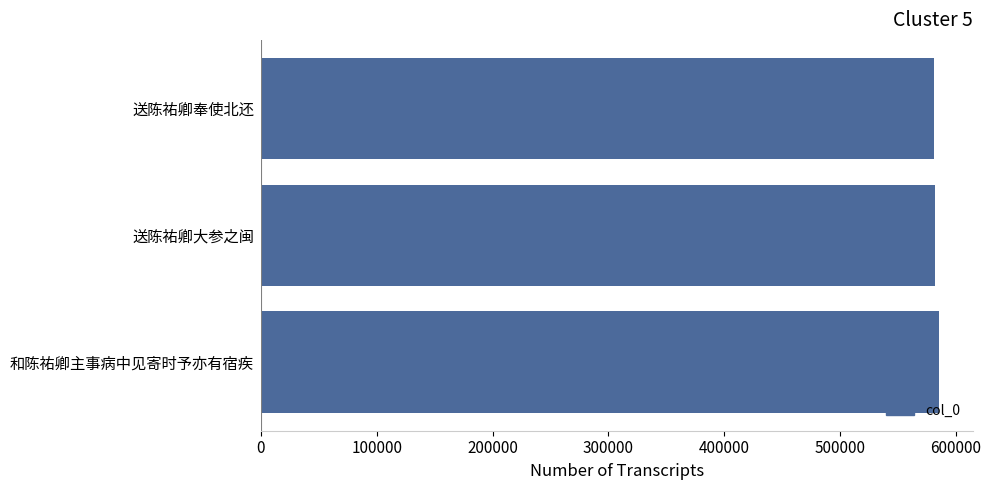

How many bars are there in total?

3